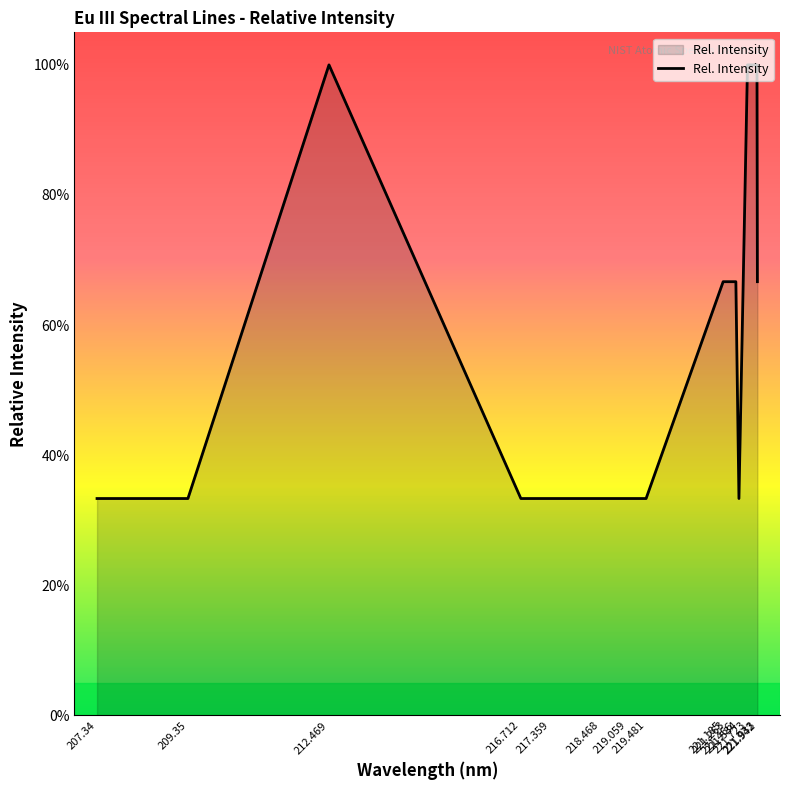

What is the greatest value displayed?

100.0